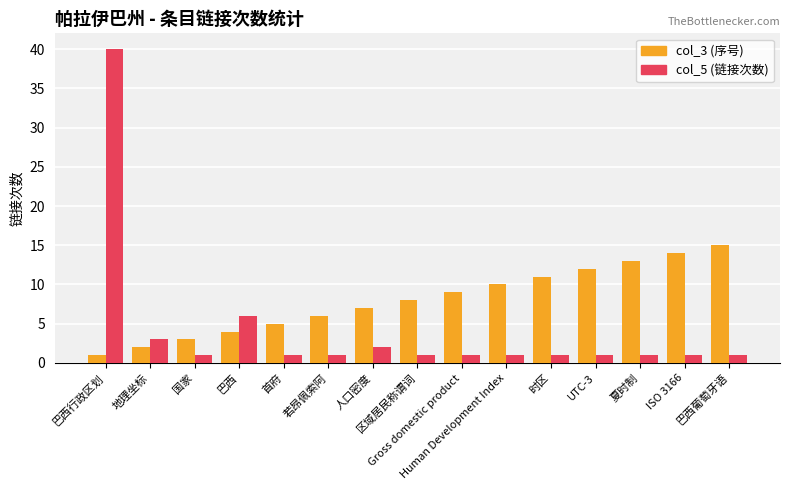

Reading left to right, list all the values displayed in this chart.

col_3 (序号): 巴西行政区划=1	地理坐标=2	国家=3	巴西=4	首府=5	若昂佩索阿=6	人口密度=7	区域居民称谓词=8	Gross domestic product=9	Human Development Index=10	时区=11	UTC-3=12	夏时制=13	ISO 3166=14	巴西葡萄牙语=15
col_5 (链接次数): 巴西行政区划=40	地理坐标=3	国家=1	巴西=6	首府=1	若昂佩索阿=1	人口密度=2	区域居民称谓词=1	Gross domestic product=1	Human Development Index=1	时区=1	UTC-3=1	夏时制=1	ISO 3166=1	巴西葡萄牙语=1